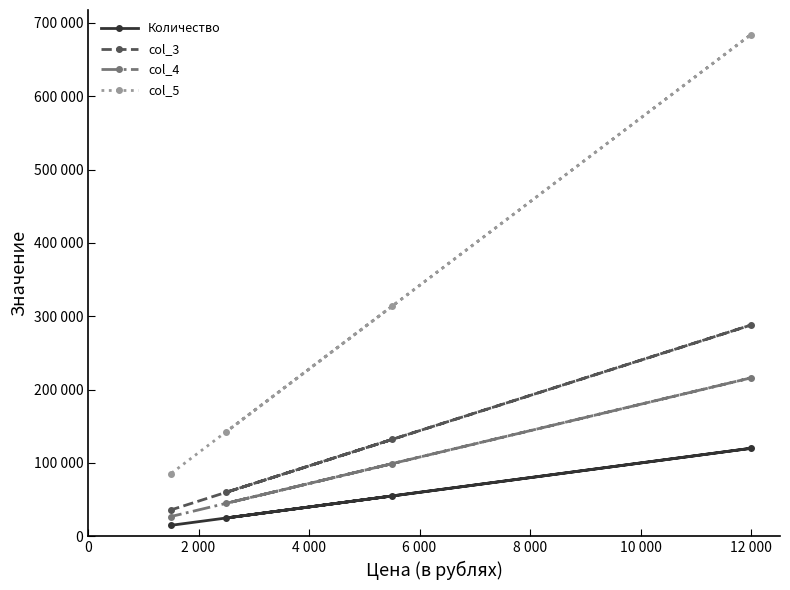

What is the difference between the highest and lowest values at 2 000?

117500